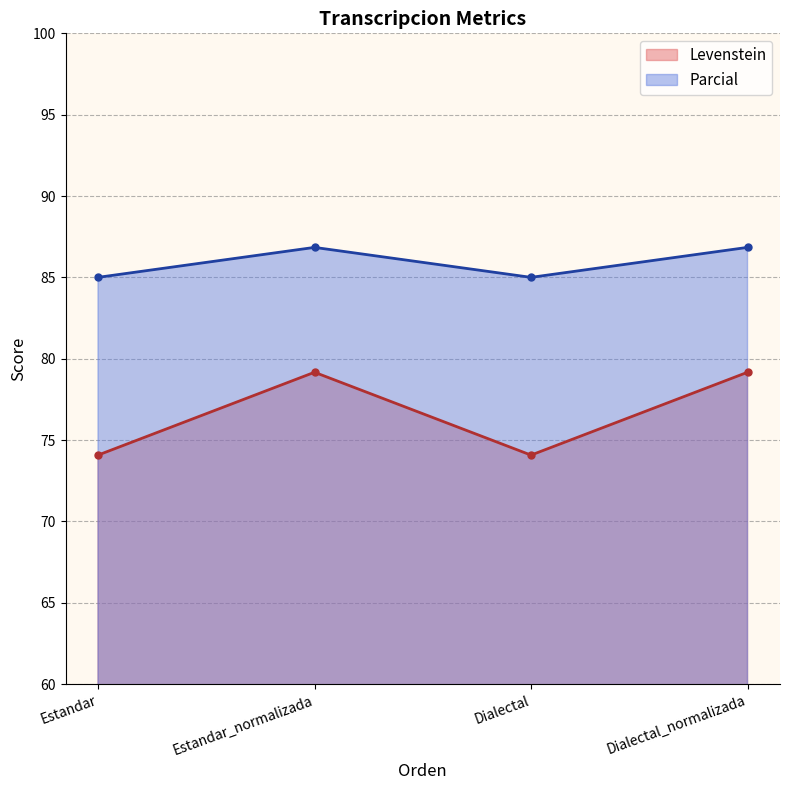

How many lines are shown in the chart?

2